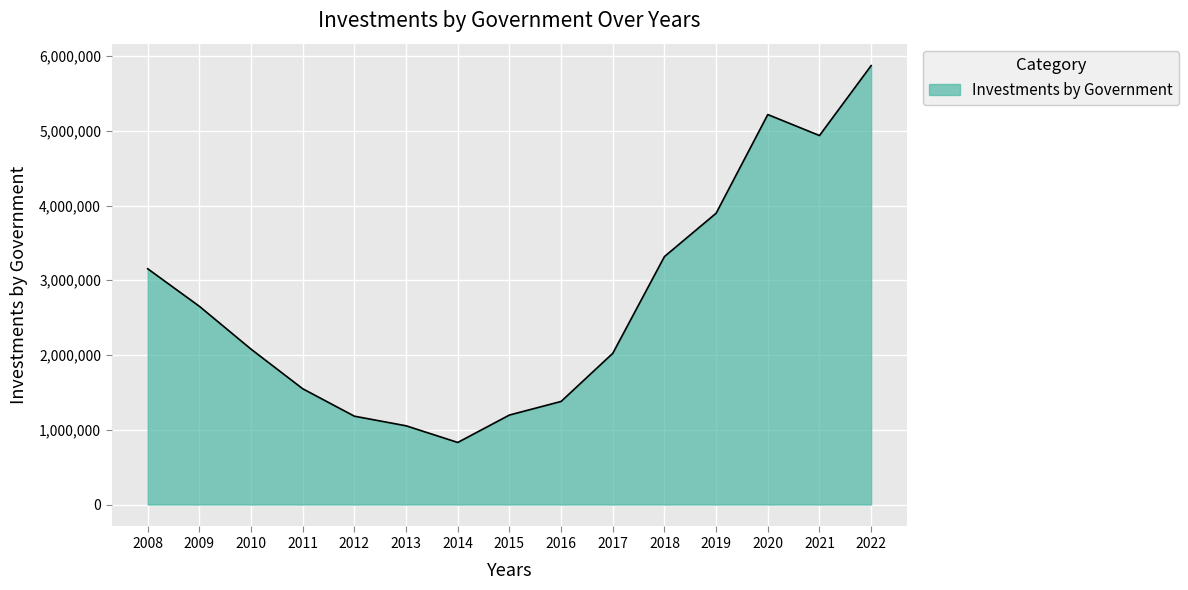

At which label does the data first exceed 2078417?

2008